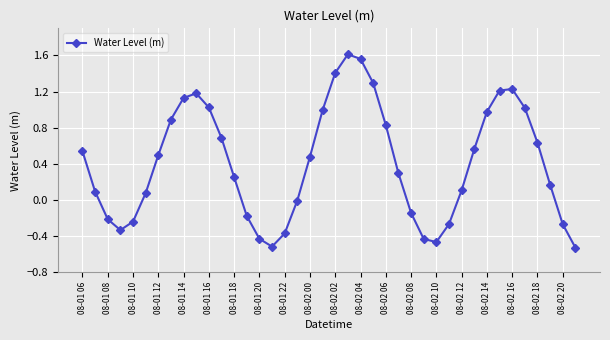

What is the difference between the maximum and minimum values?

2.1